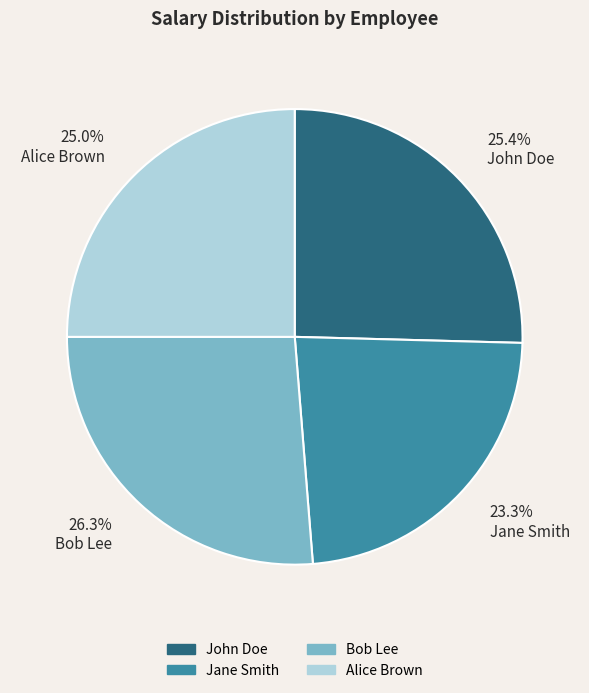

Which slice is the smallest?

Jane Smith